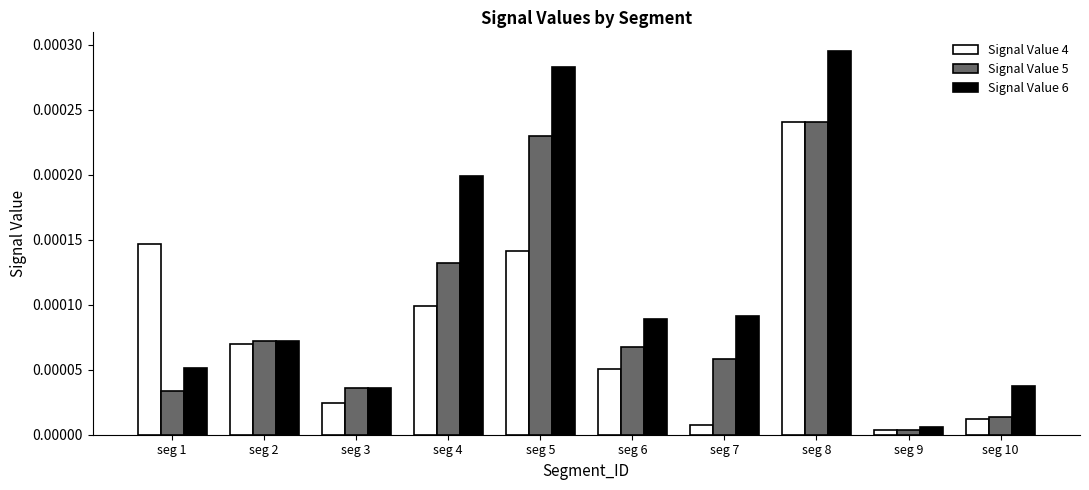

Which series has the widest spread of values?

Signal Value 6